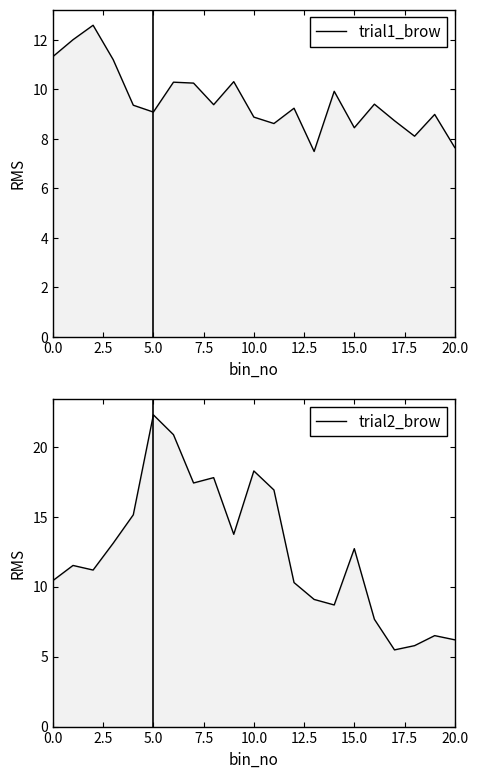

Which series ends up on top after the final intersection of trial2_brow and trial1_brow?

trial1_brow